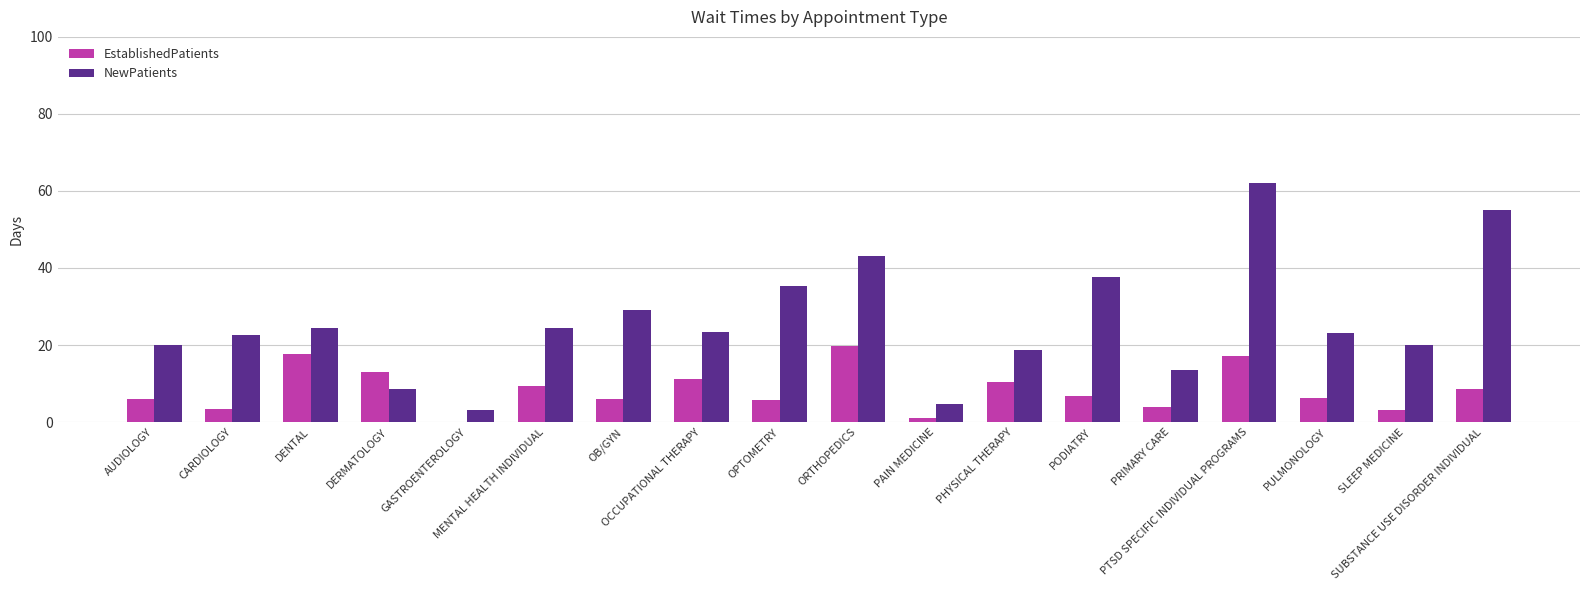

What is the difference between the NewPatients values at PRIMARY CARE and SLEEP MEDICINE?

6.6